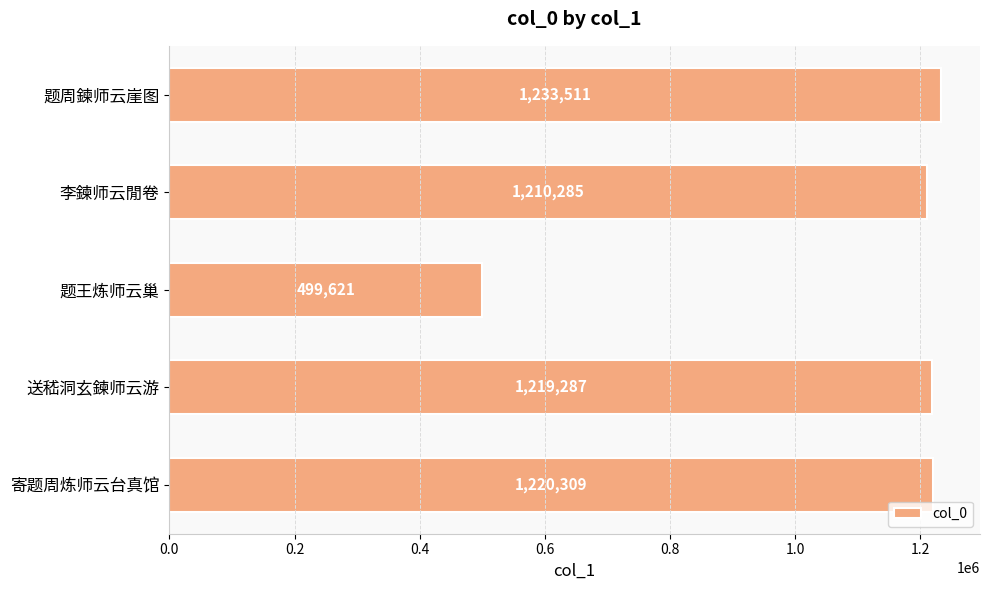

The value at 题王炼师云巢 is 159594. True or false?

False